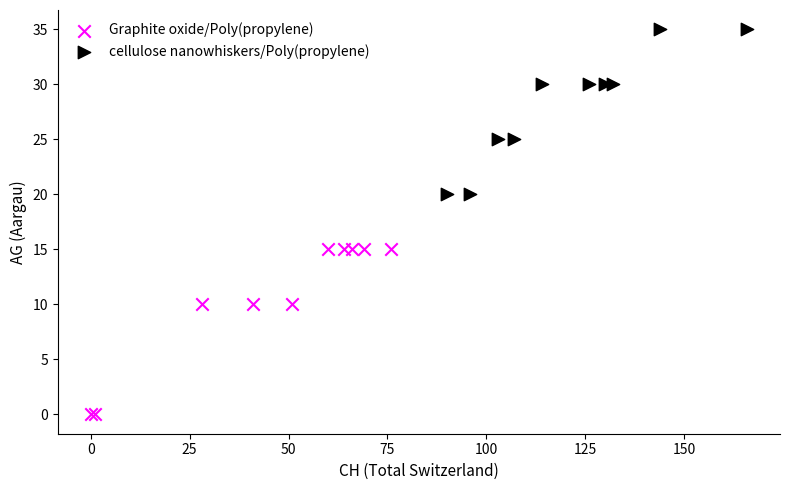

Which series reaches the minimum Y coordinate?

Graphite oxide/Poly(propylene)